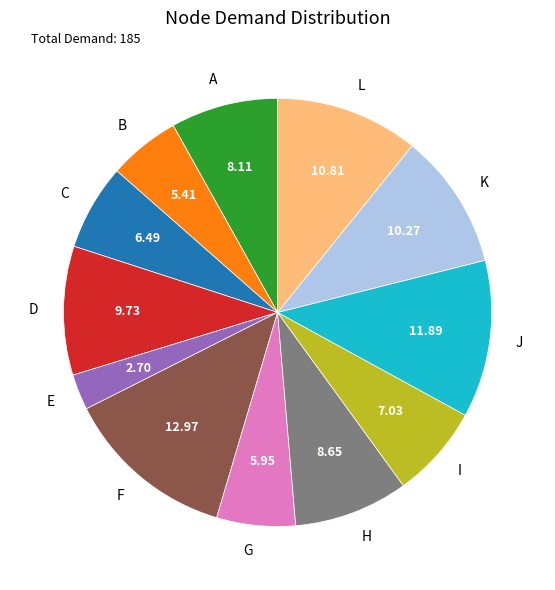

Do I and L together represent more than half of the pie?

No